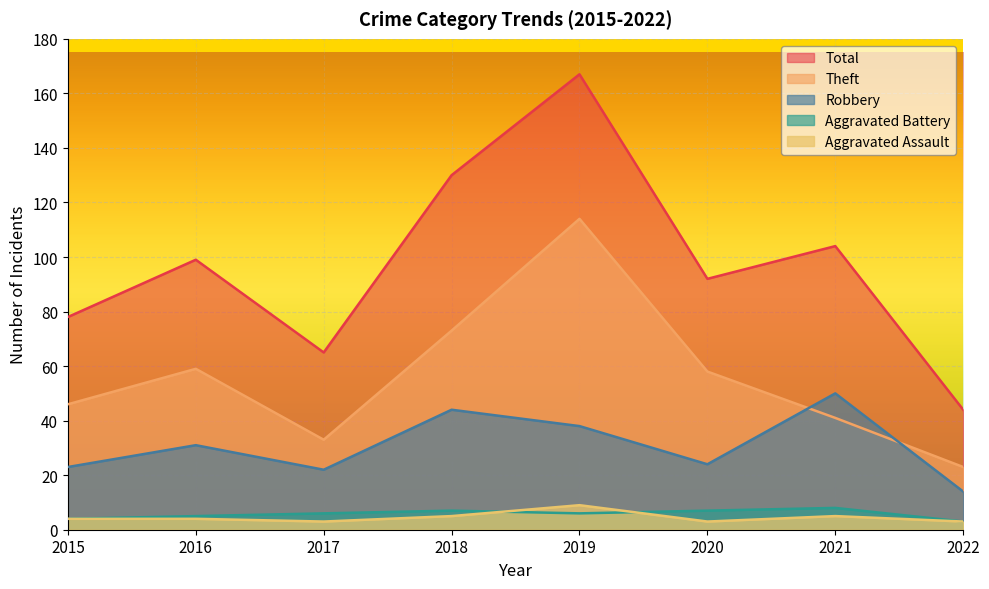

At which category is the sum across all series the highest?

2019